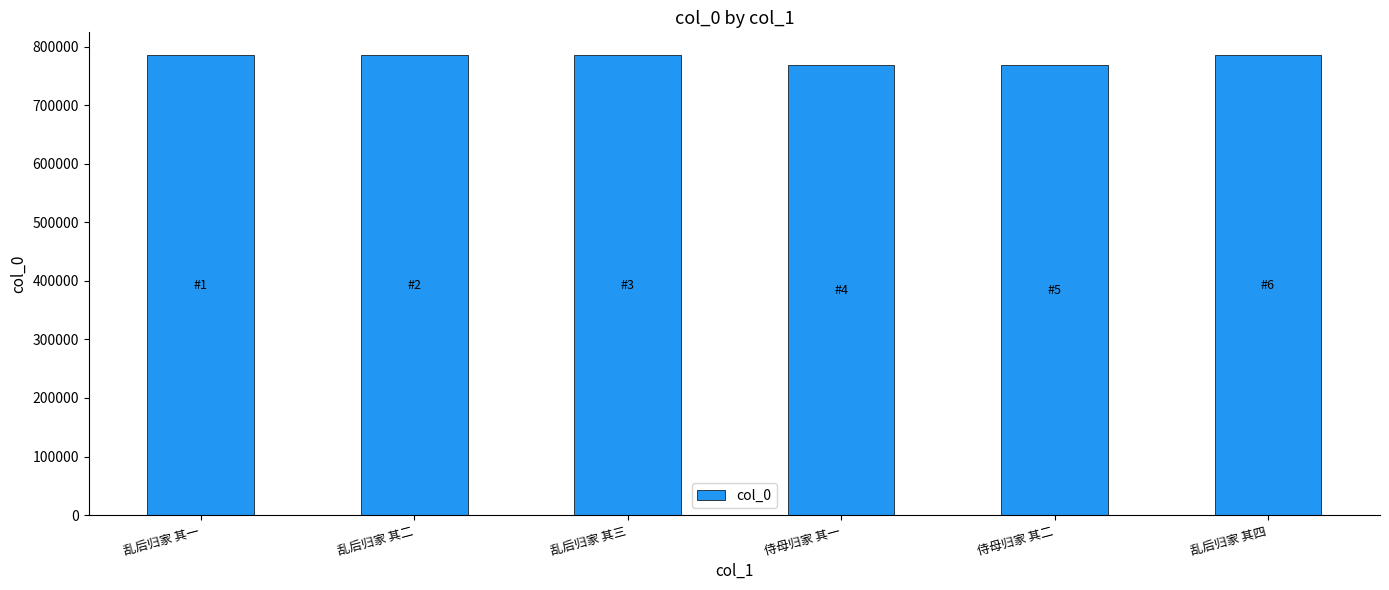

What is the smallest value displayed?

768851